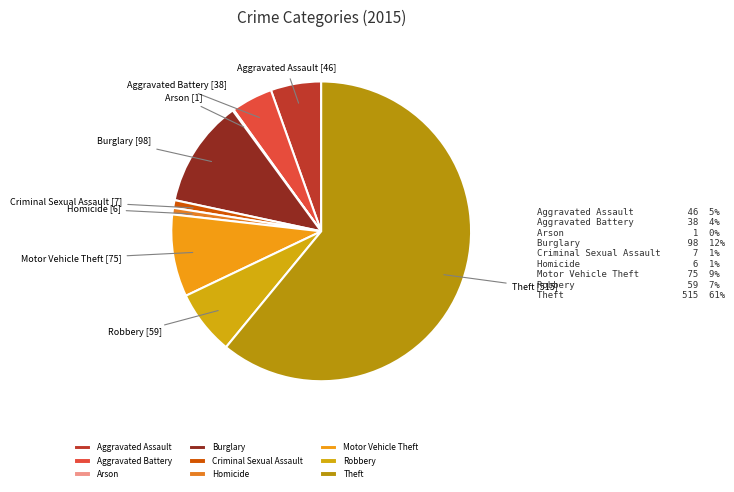

What is the largest slice in the pie chart?

Theft